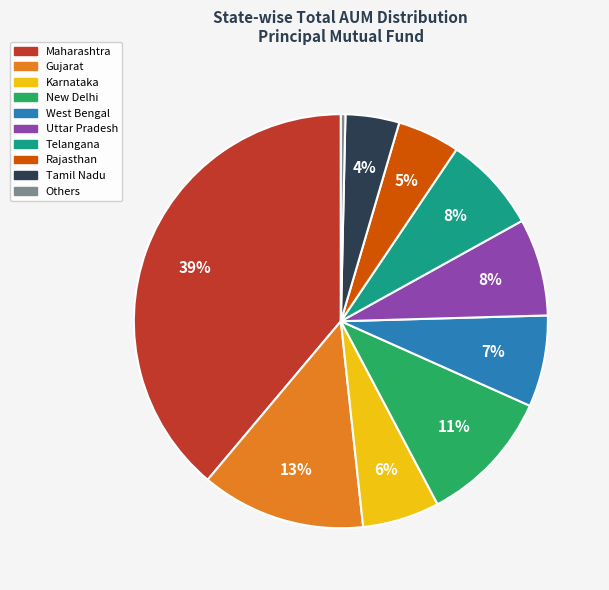

Combined, do Maharashtra and Tamil Nadu account for over 50%?

No